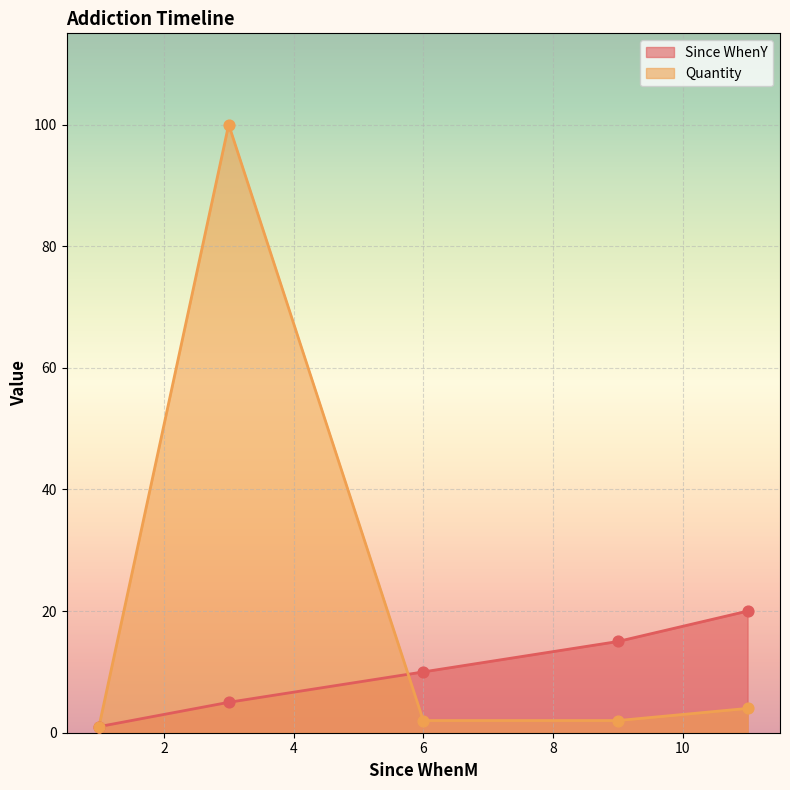

What is the total value across all series at 9?

17